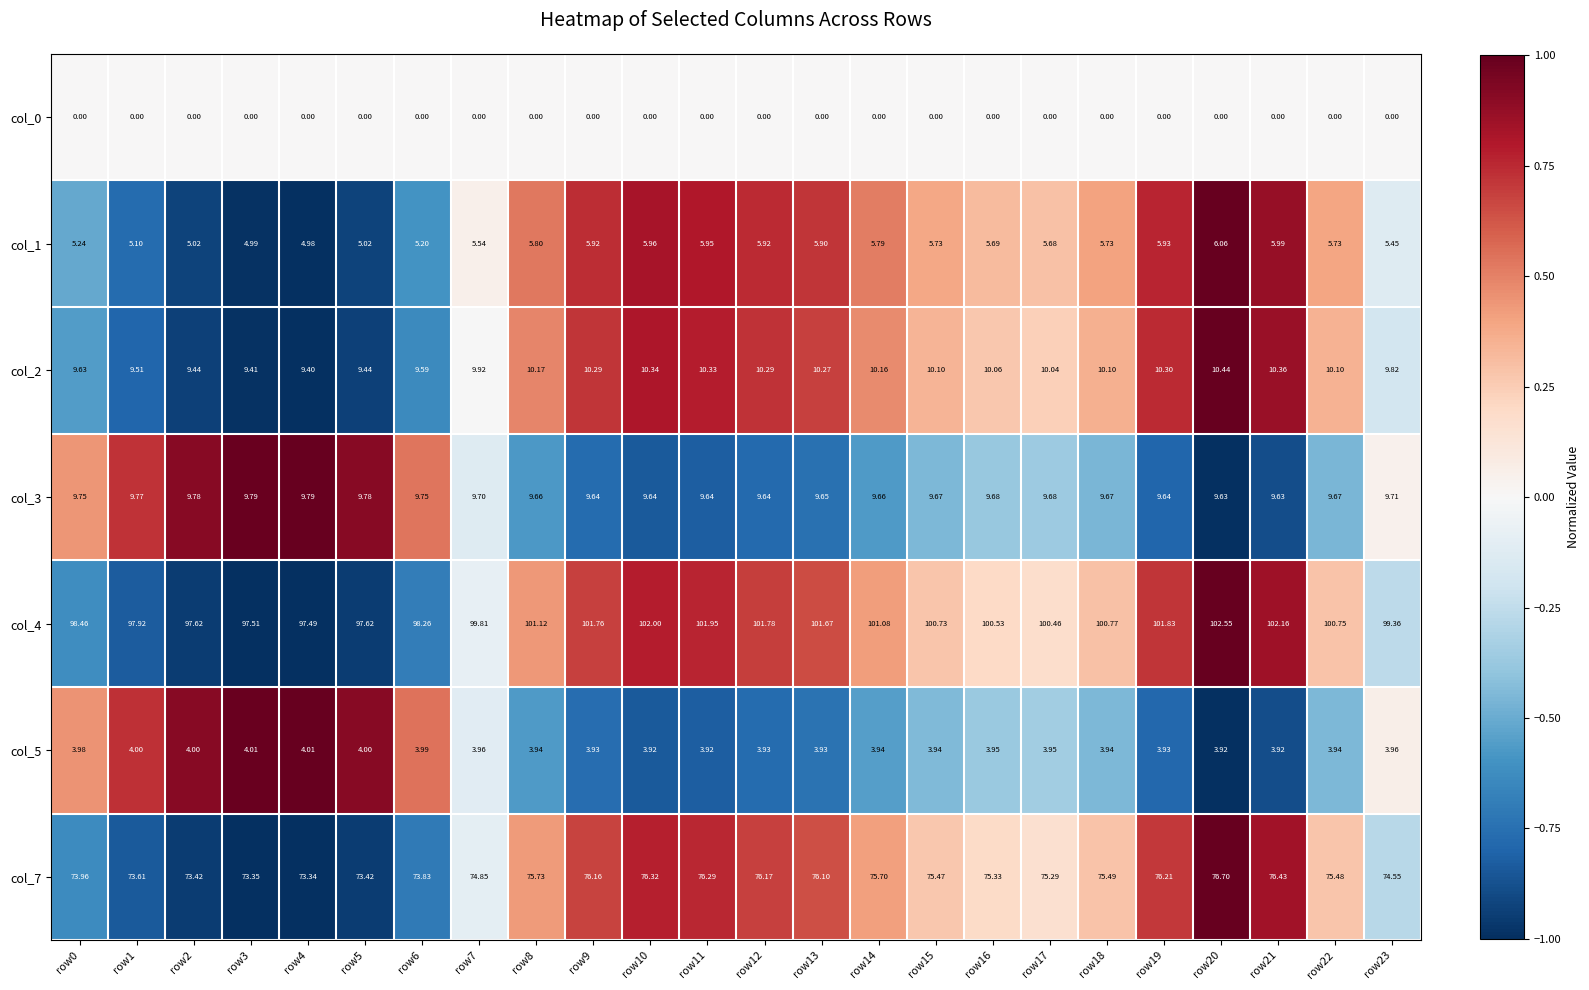

Is the value of col_4 at row13 greater than the value of col_1 at row9?

Yes